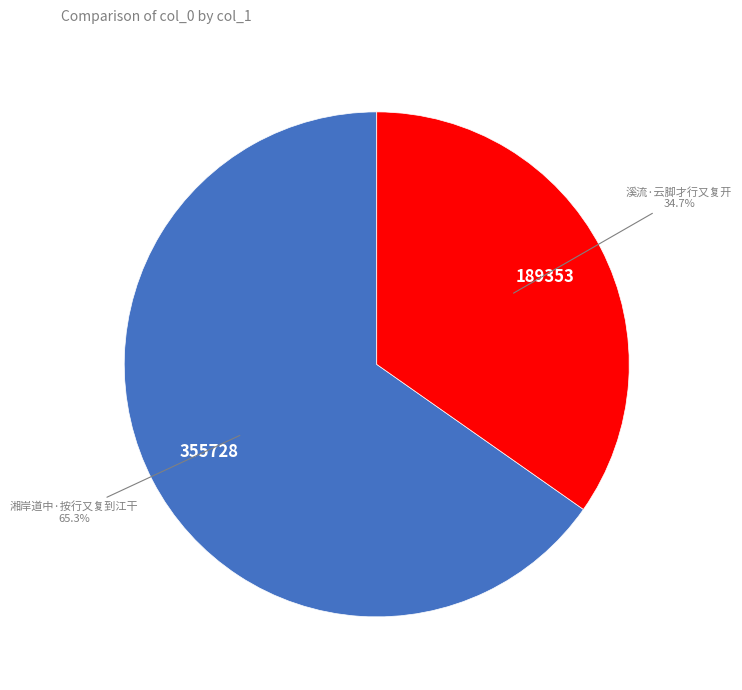

Does any single category account for the majority?

Yes